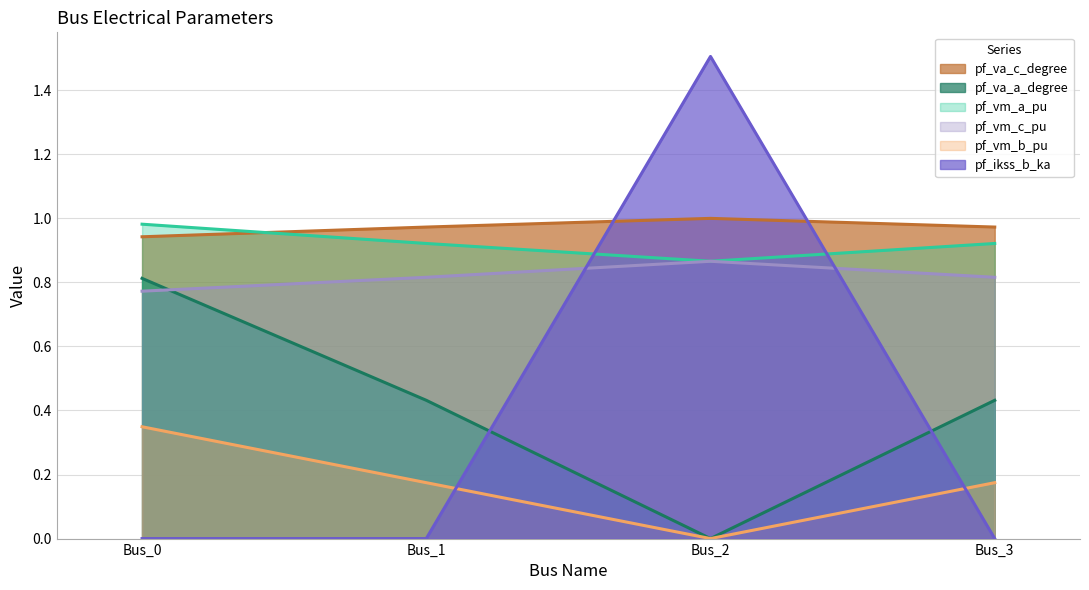

True or false: pf_vm_b_pu has a value of 0.2 at Bus_3.

True